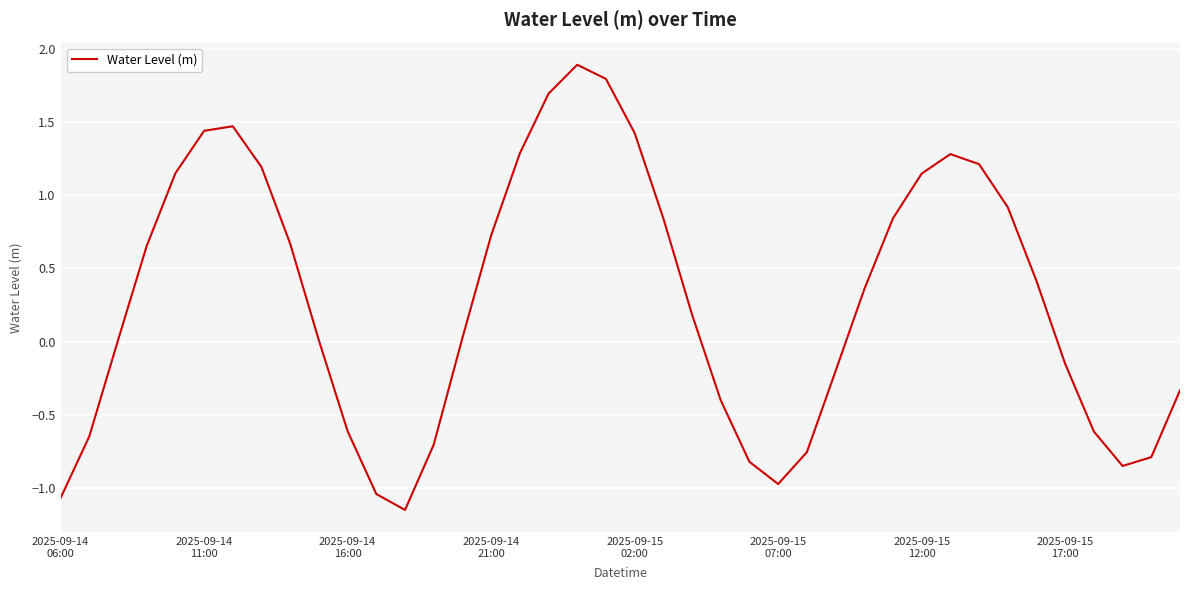

What is the average value?

0.3